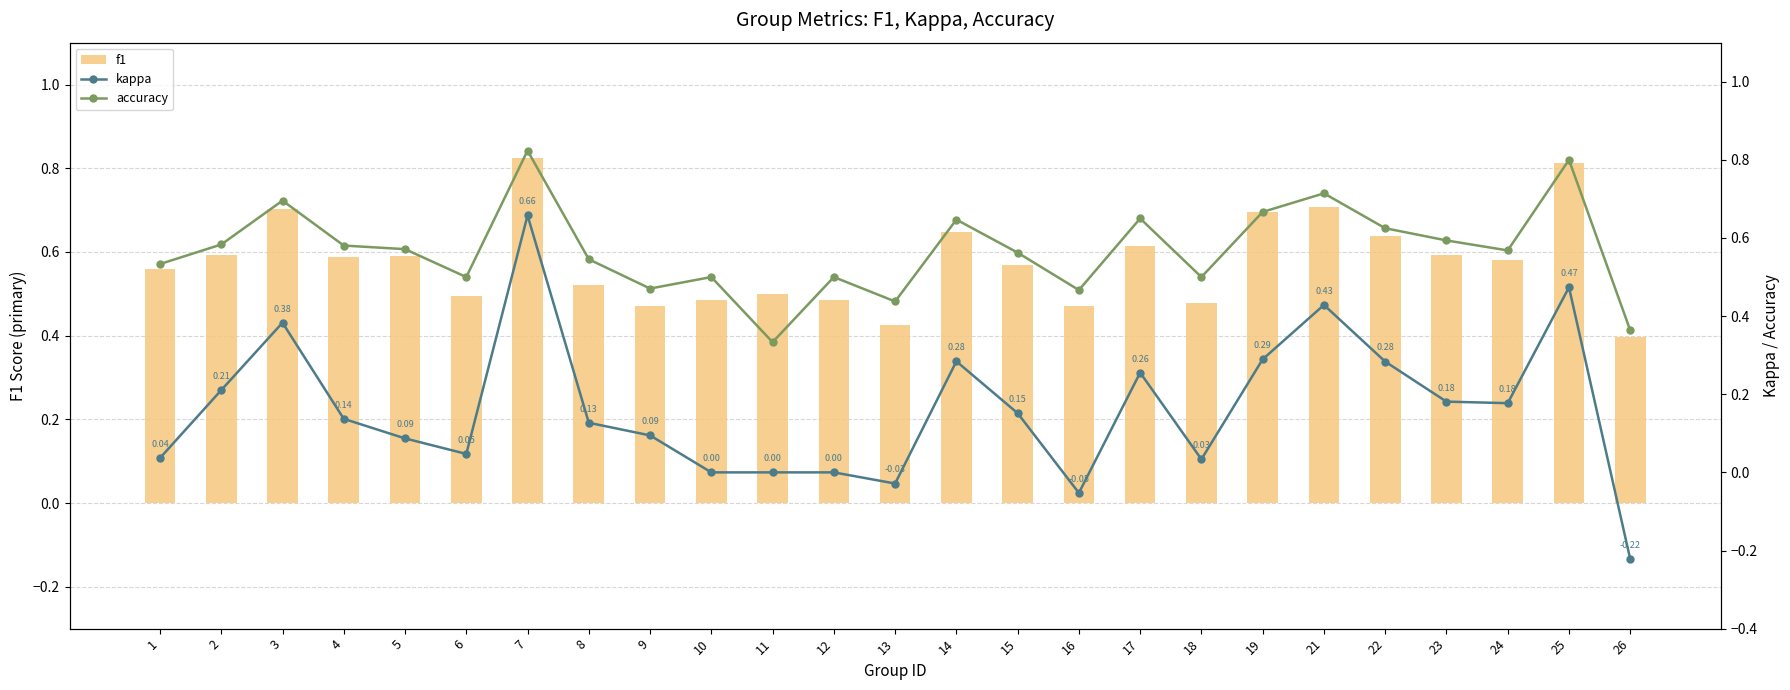

At which category does the chart reach its minimum across all series?

26